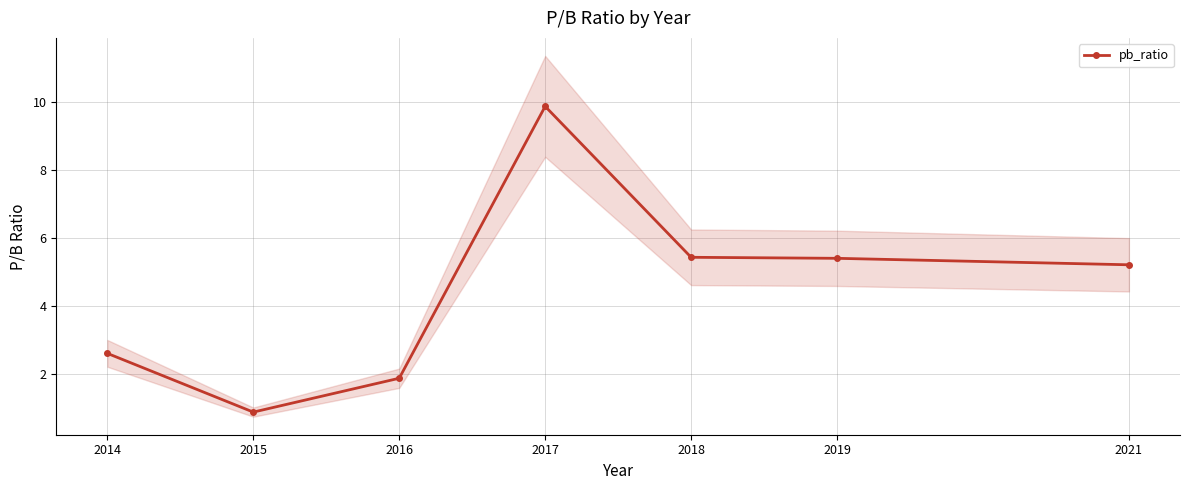

The pb_ratio series shows 5.4 at 2019. True or false?

True